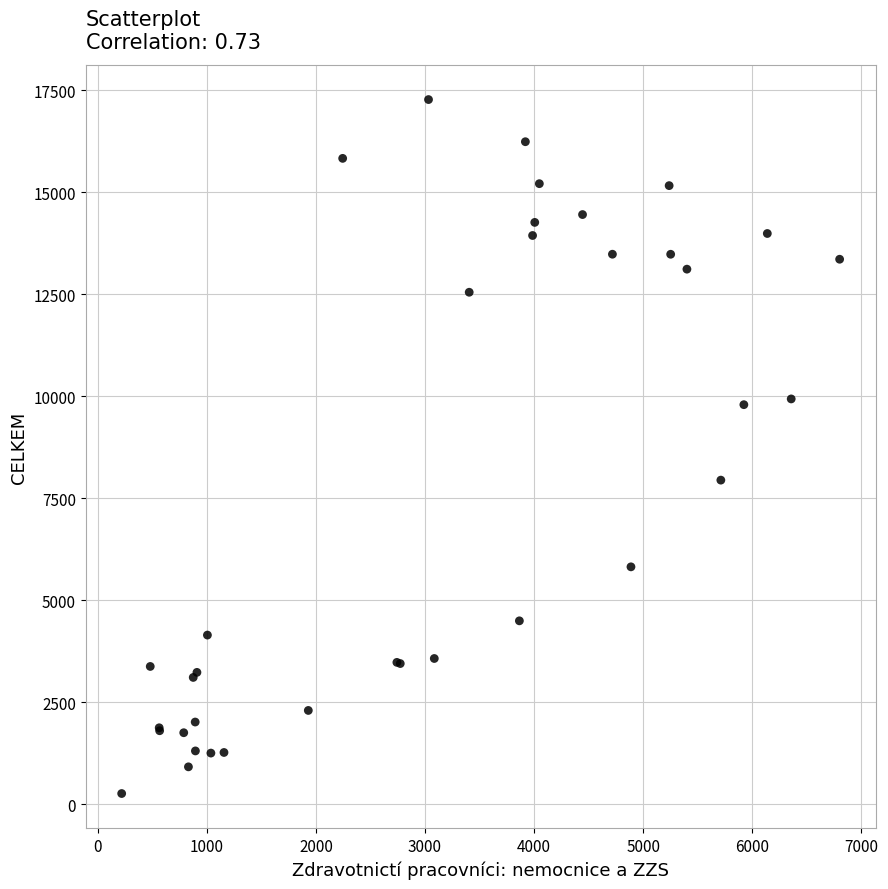

What Y value in the scatter plot is closest to 8764?

7941